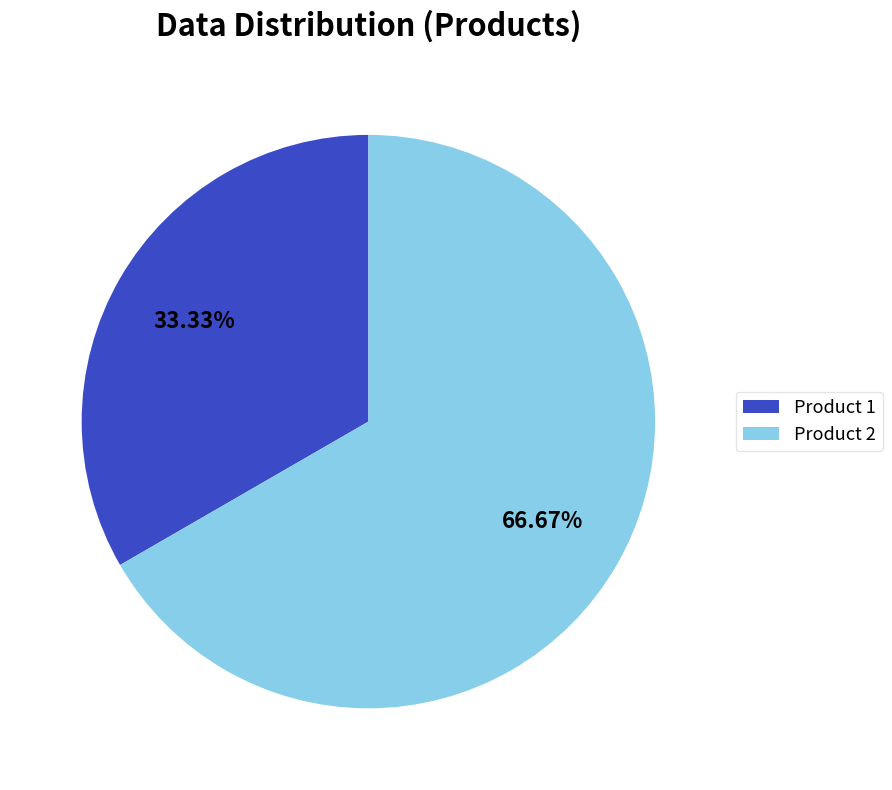

What is the smallest slice in the pie chart?

Product 1